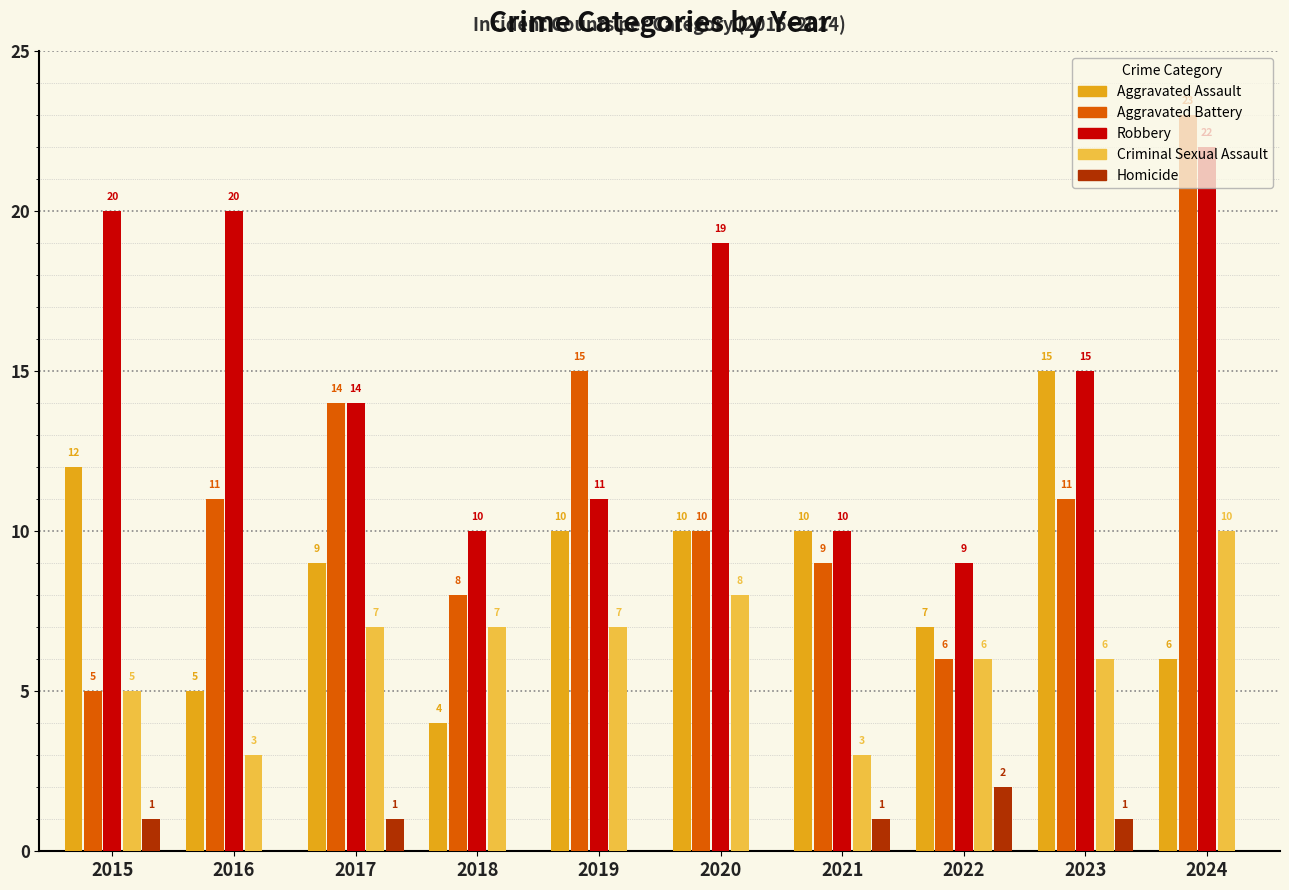

What is the total value across all series at 2020?

47